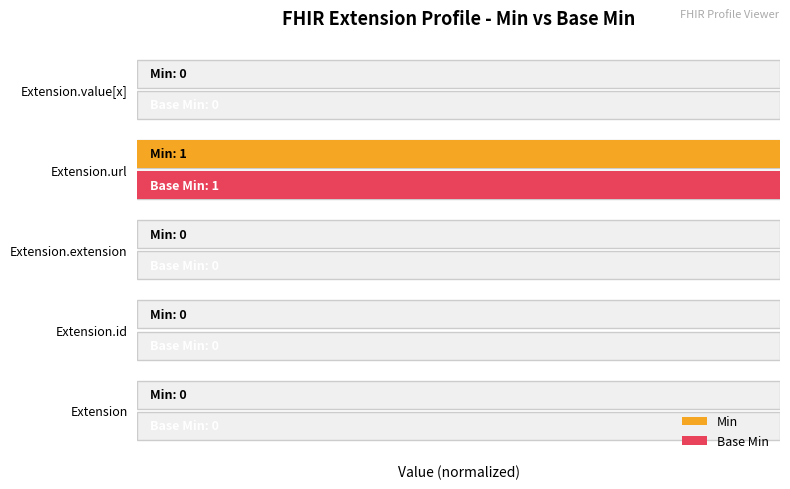

How many categories are shown in the chart?

5